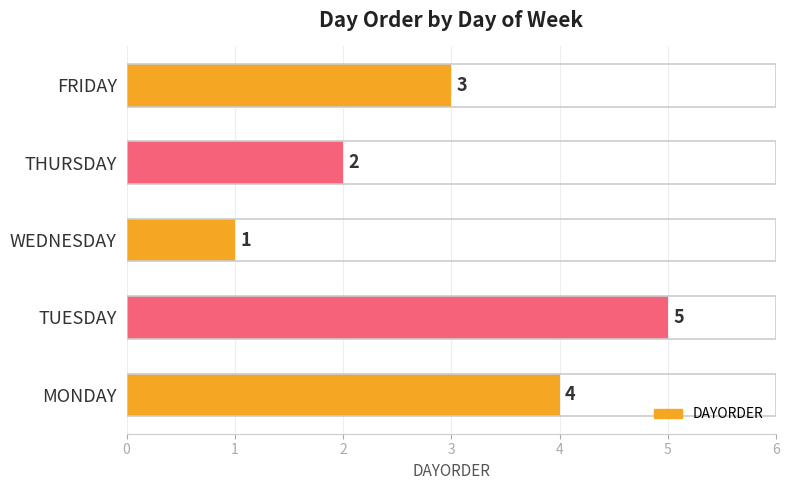

What is the change in value from THURSDAY to FRIDAY?

+1